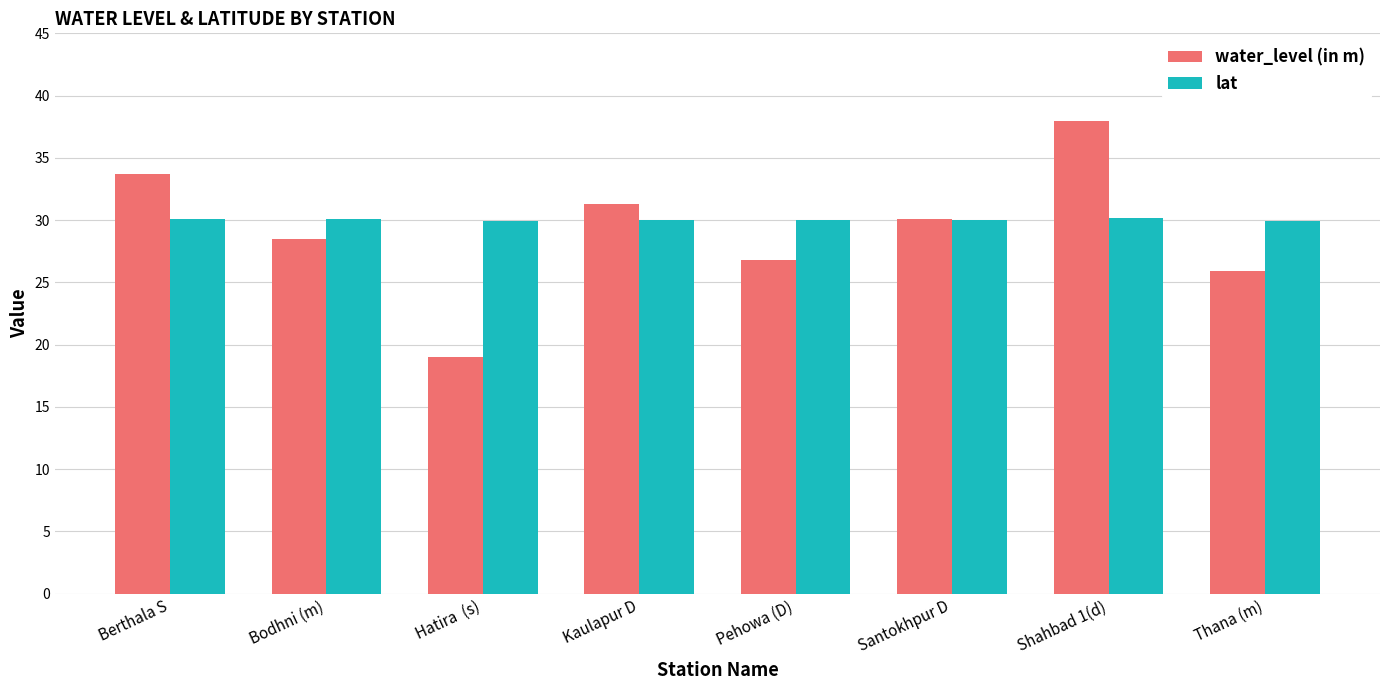

Is it true that water_level (in m) equals 14.6 at Bodhni (m)?

False